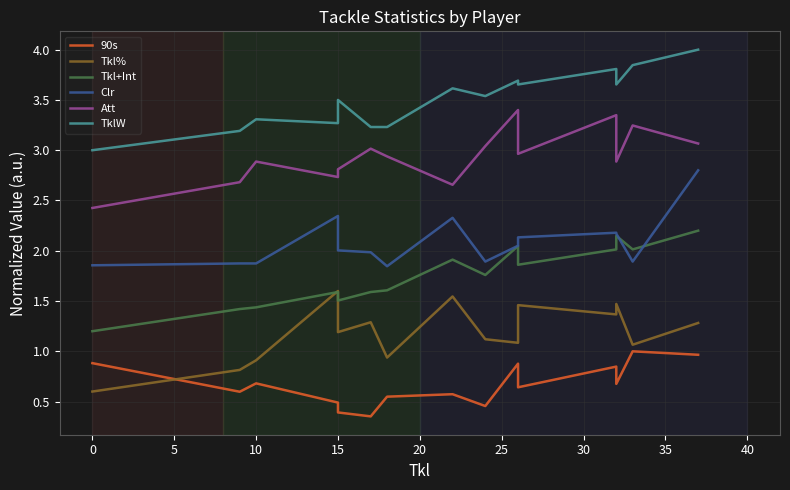

Is the value of Tkl% at 5 greater than the value of Att at 20?

No